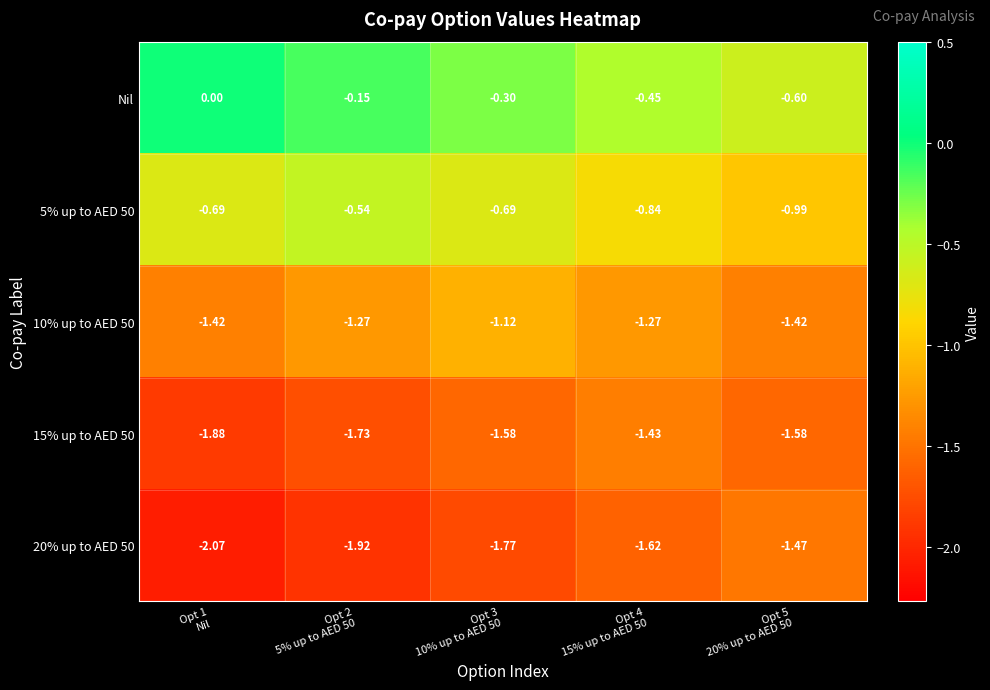

Which series has the largest total across all categories?

Nil